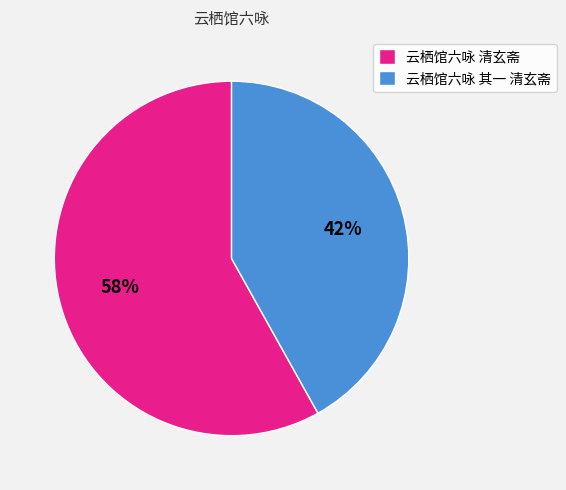

Do 云栖馆六咏 其一 清玄斋 and 云栖馆六咏 清玄斋 together represent more than half of the pie?

Yes